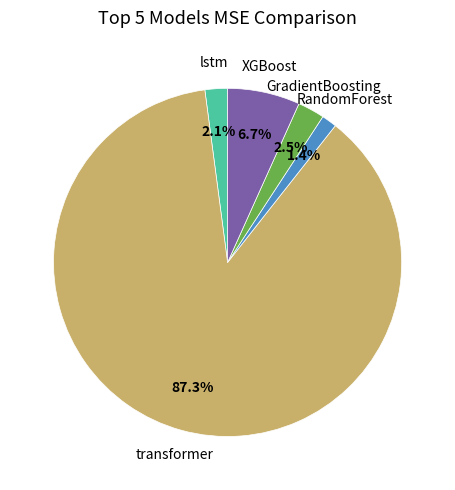

Is there any slice that represents more than half of the pie?

Yes